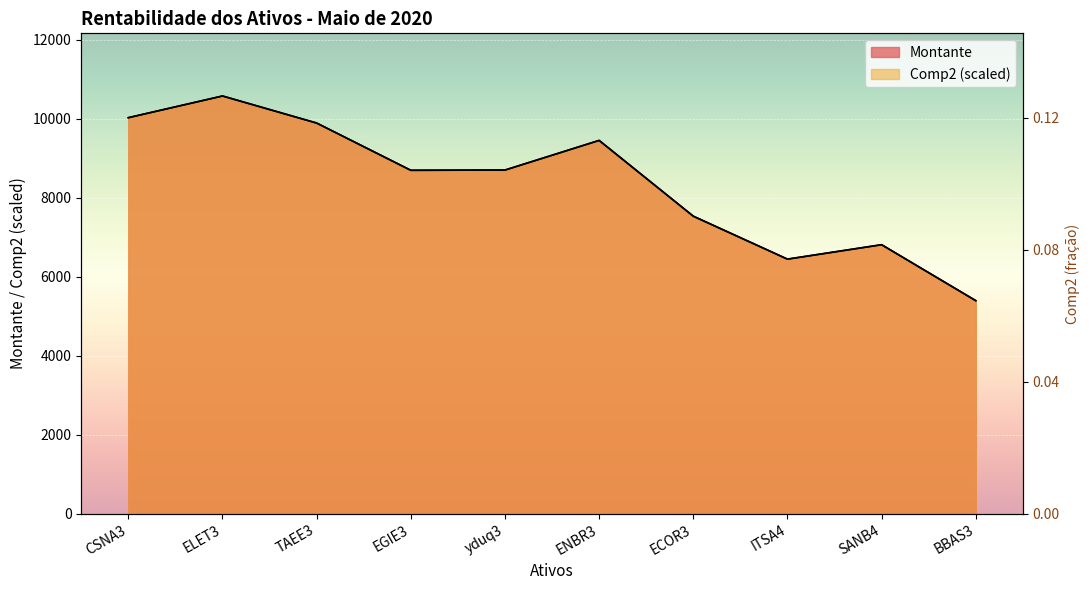

True or false: Montante has more than 1 interior local peaks.

True